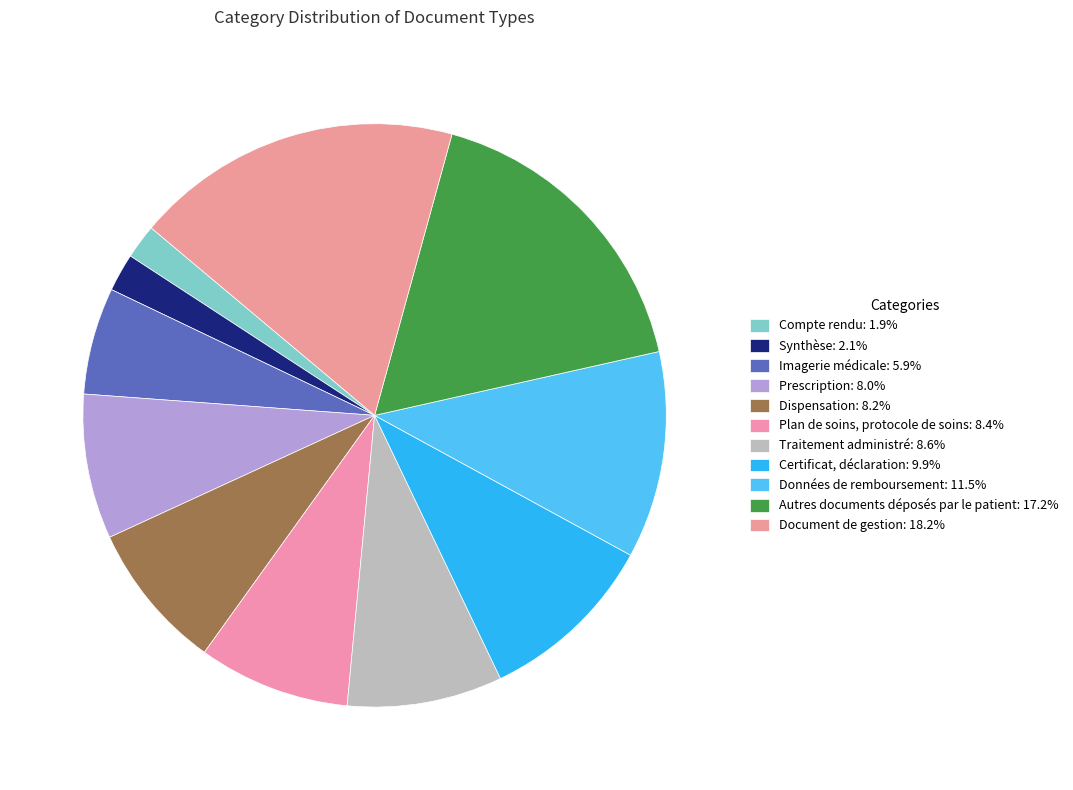

How many slices are in this pie chart?

11